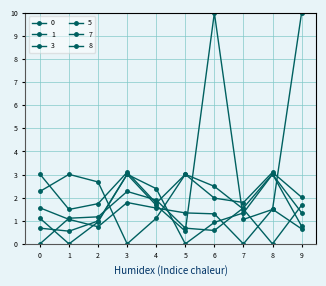

What is the total value across all series at 2?

8.3